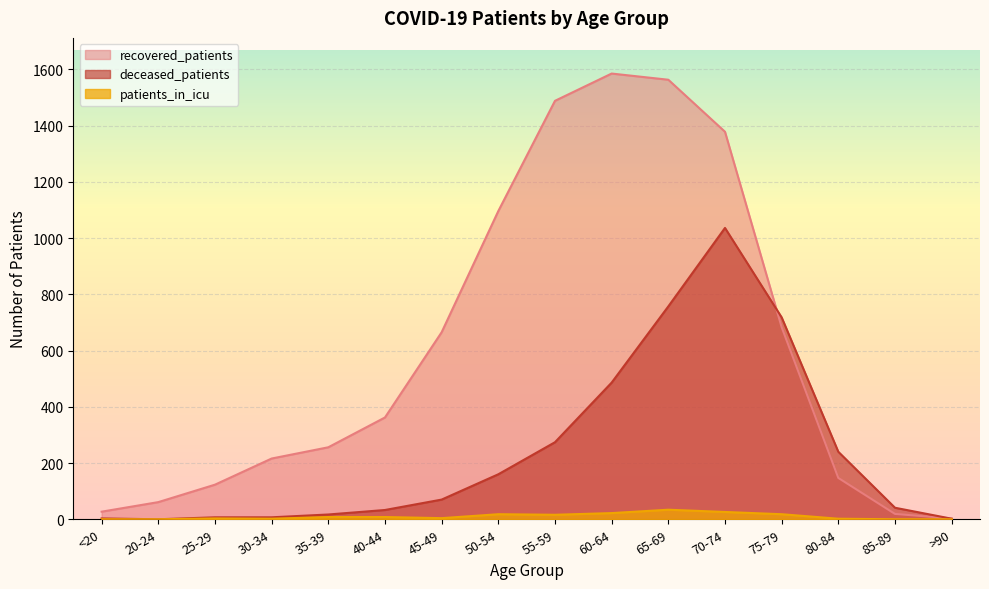

List the series in order of their peak value, highest first.

recovered_patients, deceased_patients, patients_in_icu